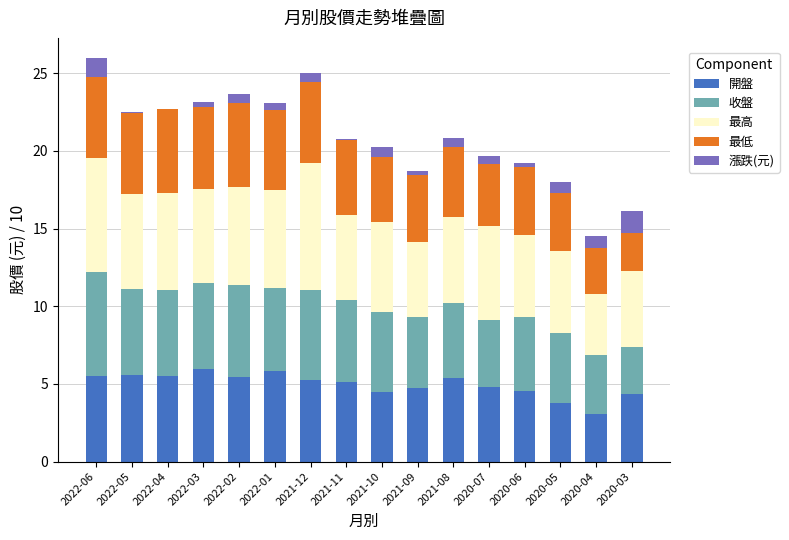

Is it true that 開盤 equals 4.8 at 2020-07?

True